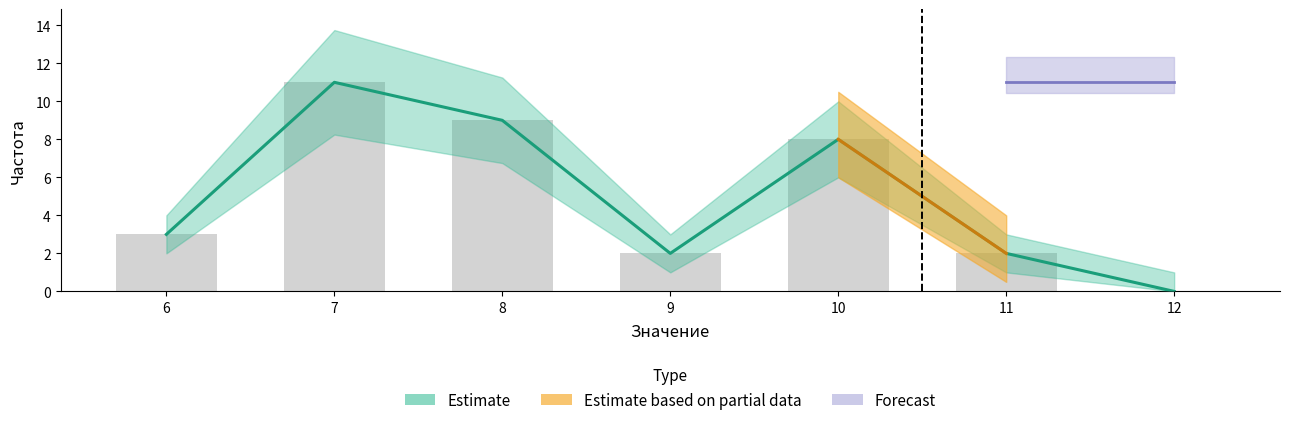

Read the Частота value at 11.

2.0